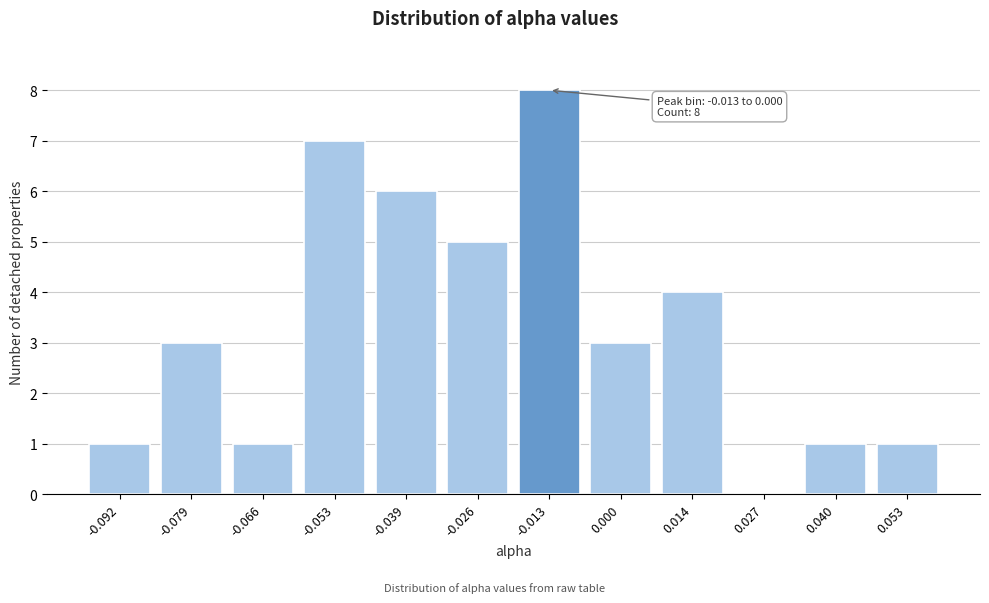

Reading left to right, transcribe all the data shown in this chart.

-0.092=1	-0.079=3	-0.066=1	-0.053=7	-0.039=6	-0.026=5	-0.013=8	0.000=3	0.014=4	0.027=0	0.040=1	0.053=1